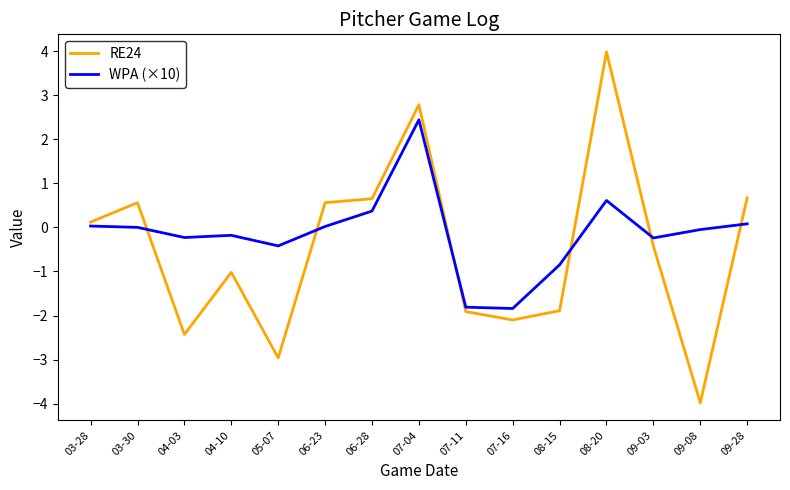

What is the lowest value of the RE24 series?

-4.0